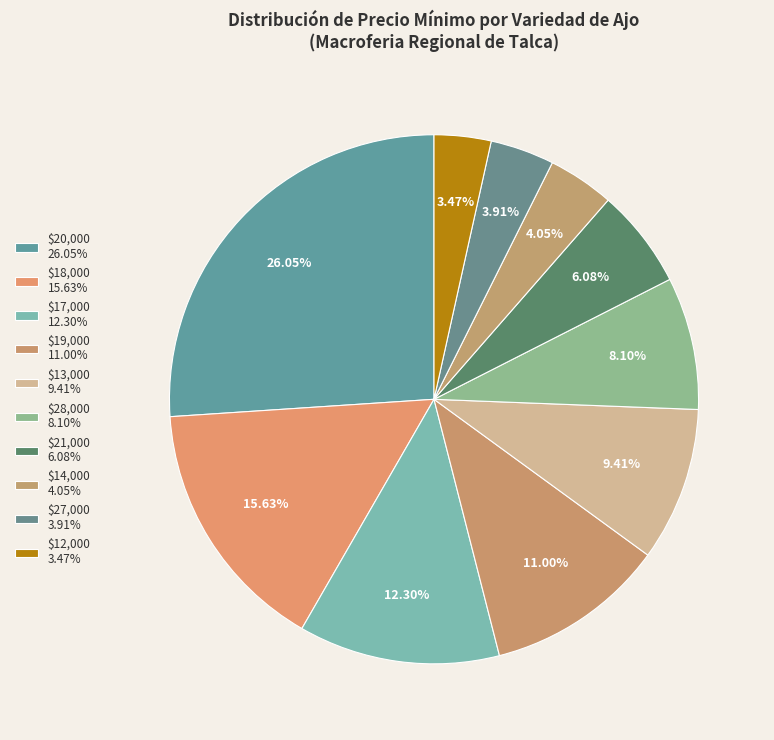

Does any single category account for the majority?

No